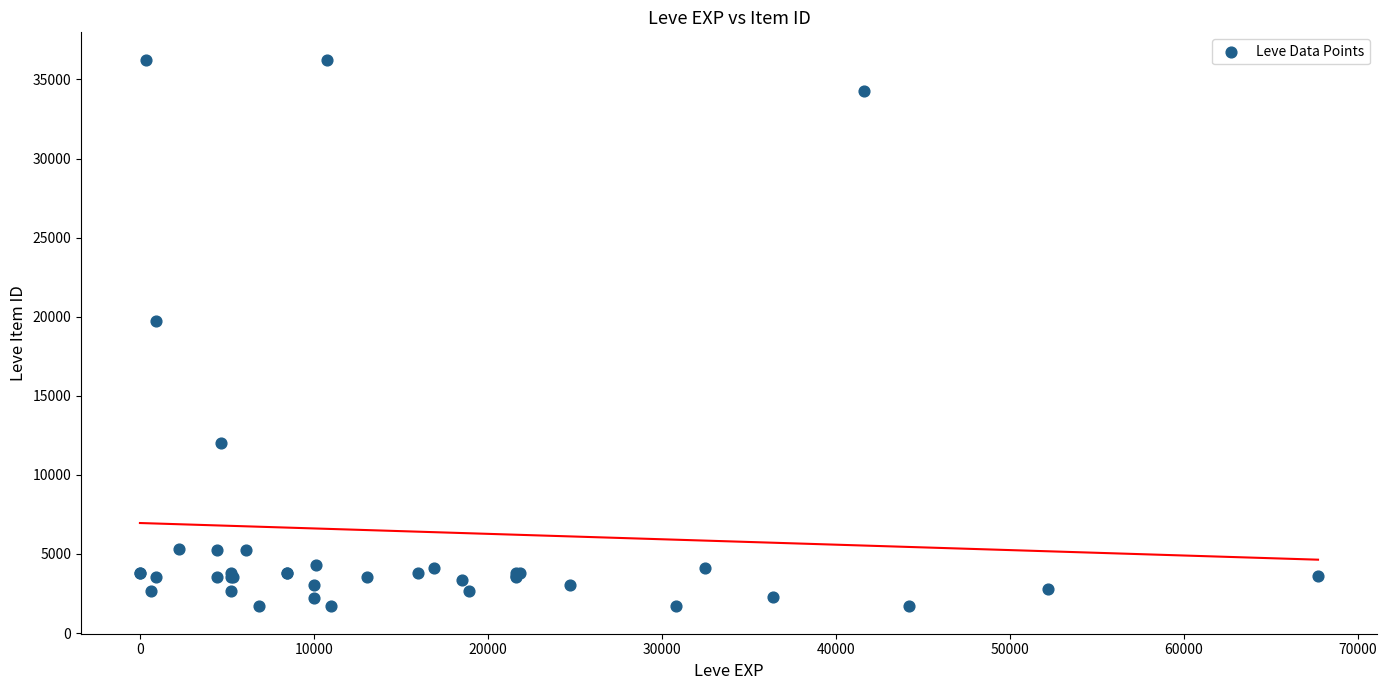

What Y value in the scatter plot is closest to 18967?

19744